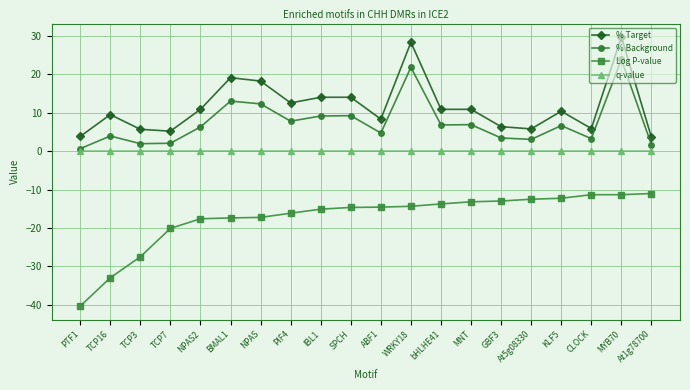

At how many categories does at least one series exceed 10?

11